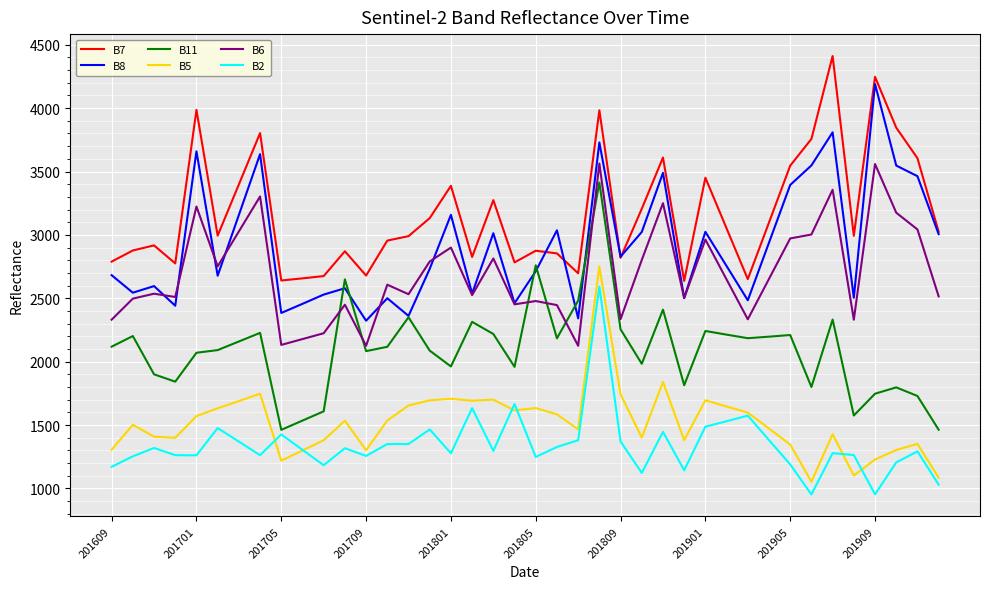

What is the highest value of the B7 series?

4411